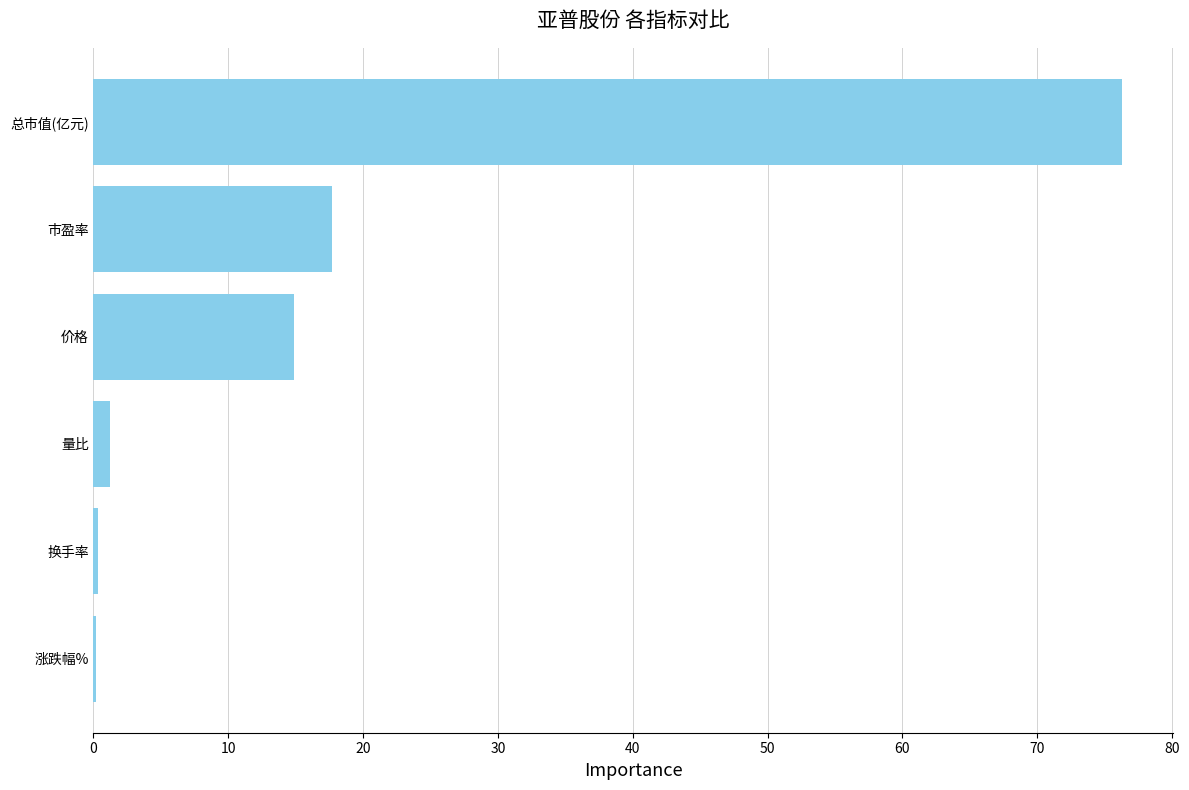

Does the chart contain stacked bars?

No